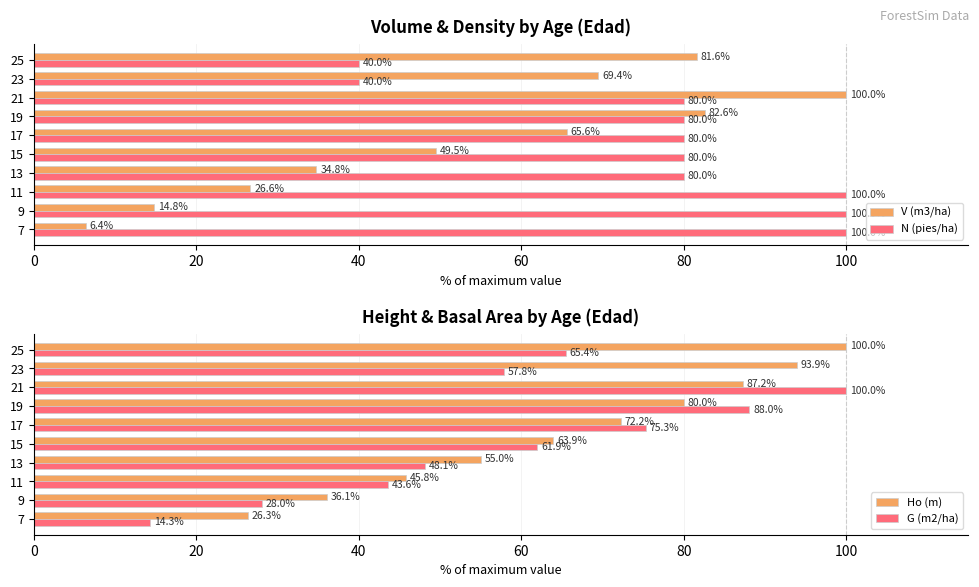

What is the greatest value displayed?

100.0